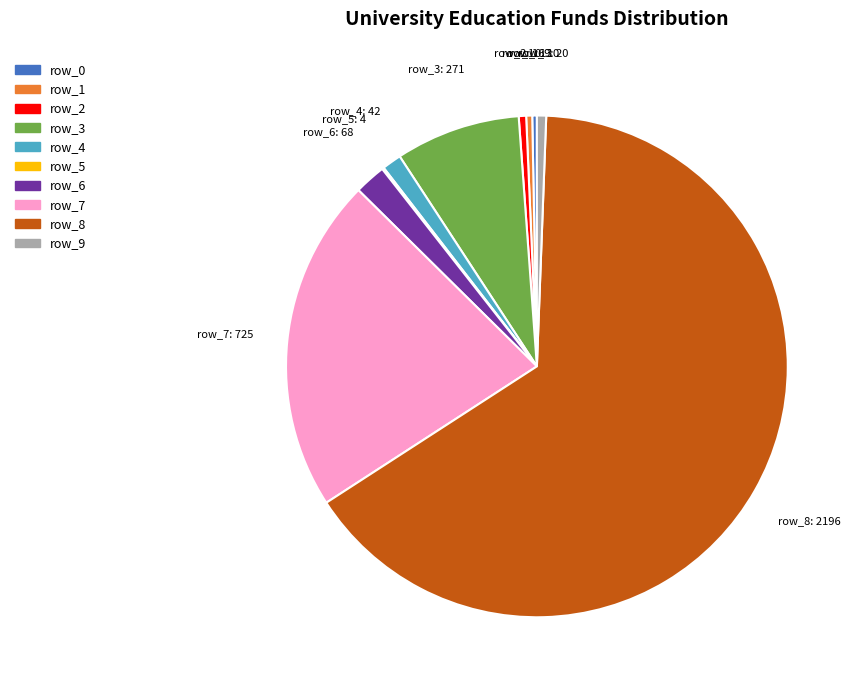

What is the ratio of the value at row_7 to the value at row_2?

45.3